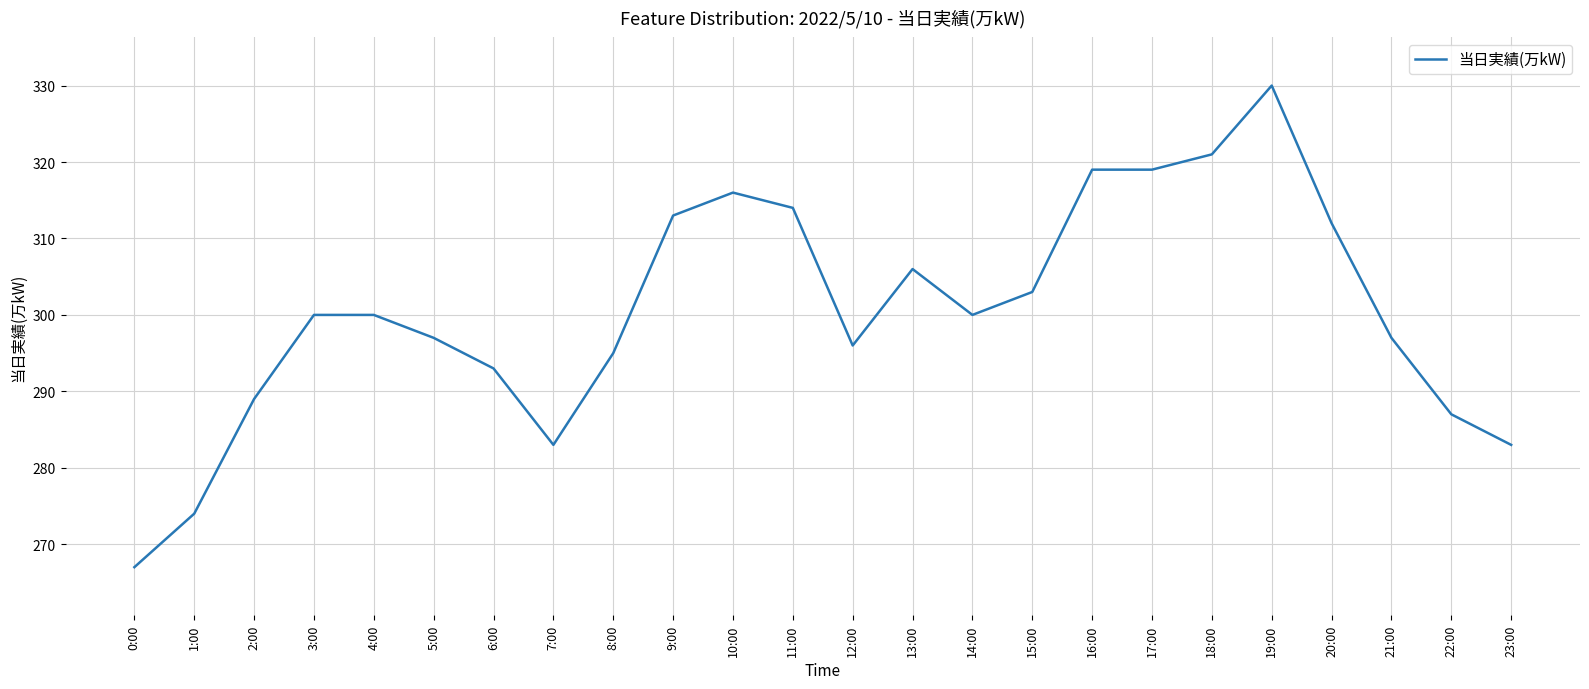

What is the difference between the values at 12:00 and 2:00?

7